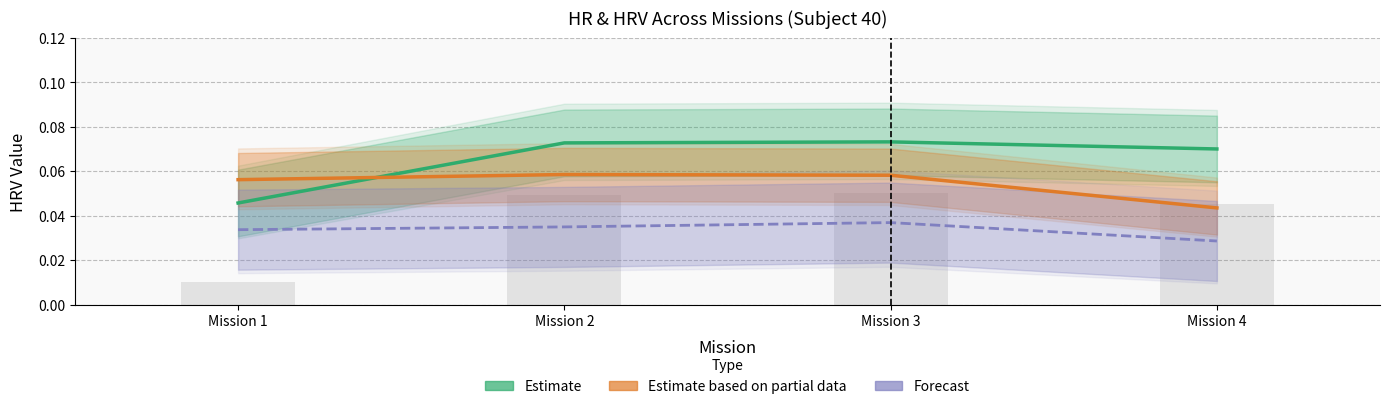

What is the average value of the Estimate (HRVrest) series?

0.1